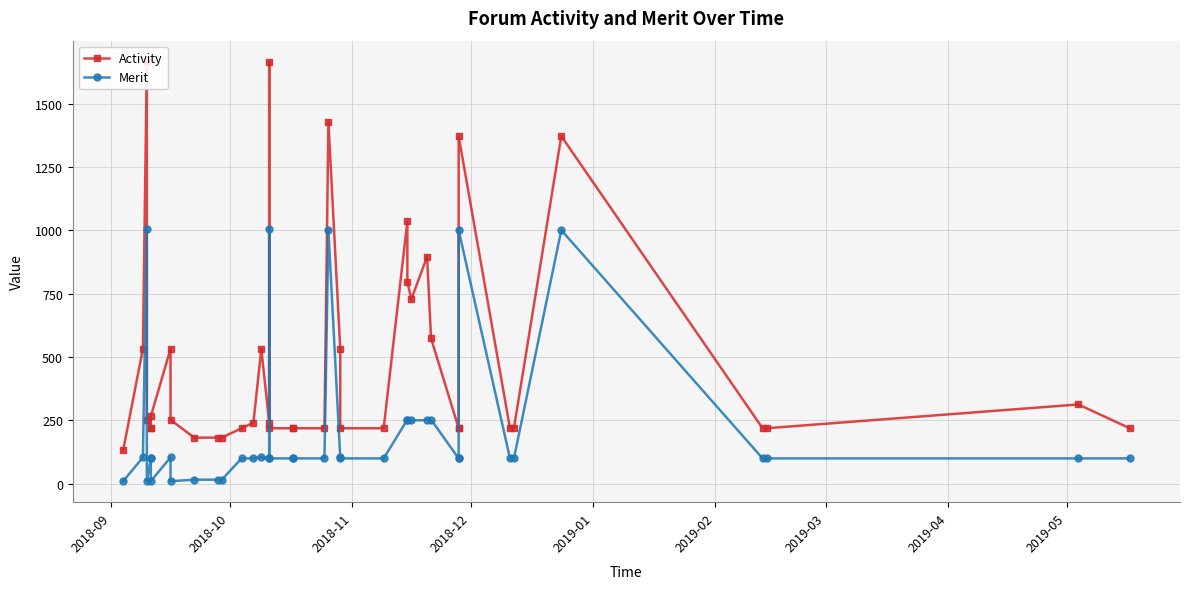

What is the sum of all Activity values?

19411